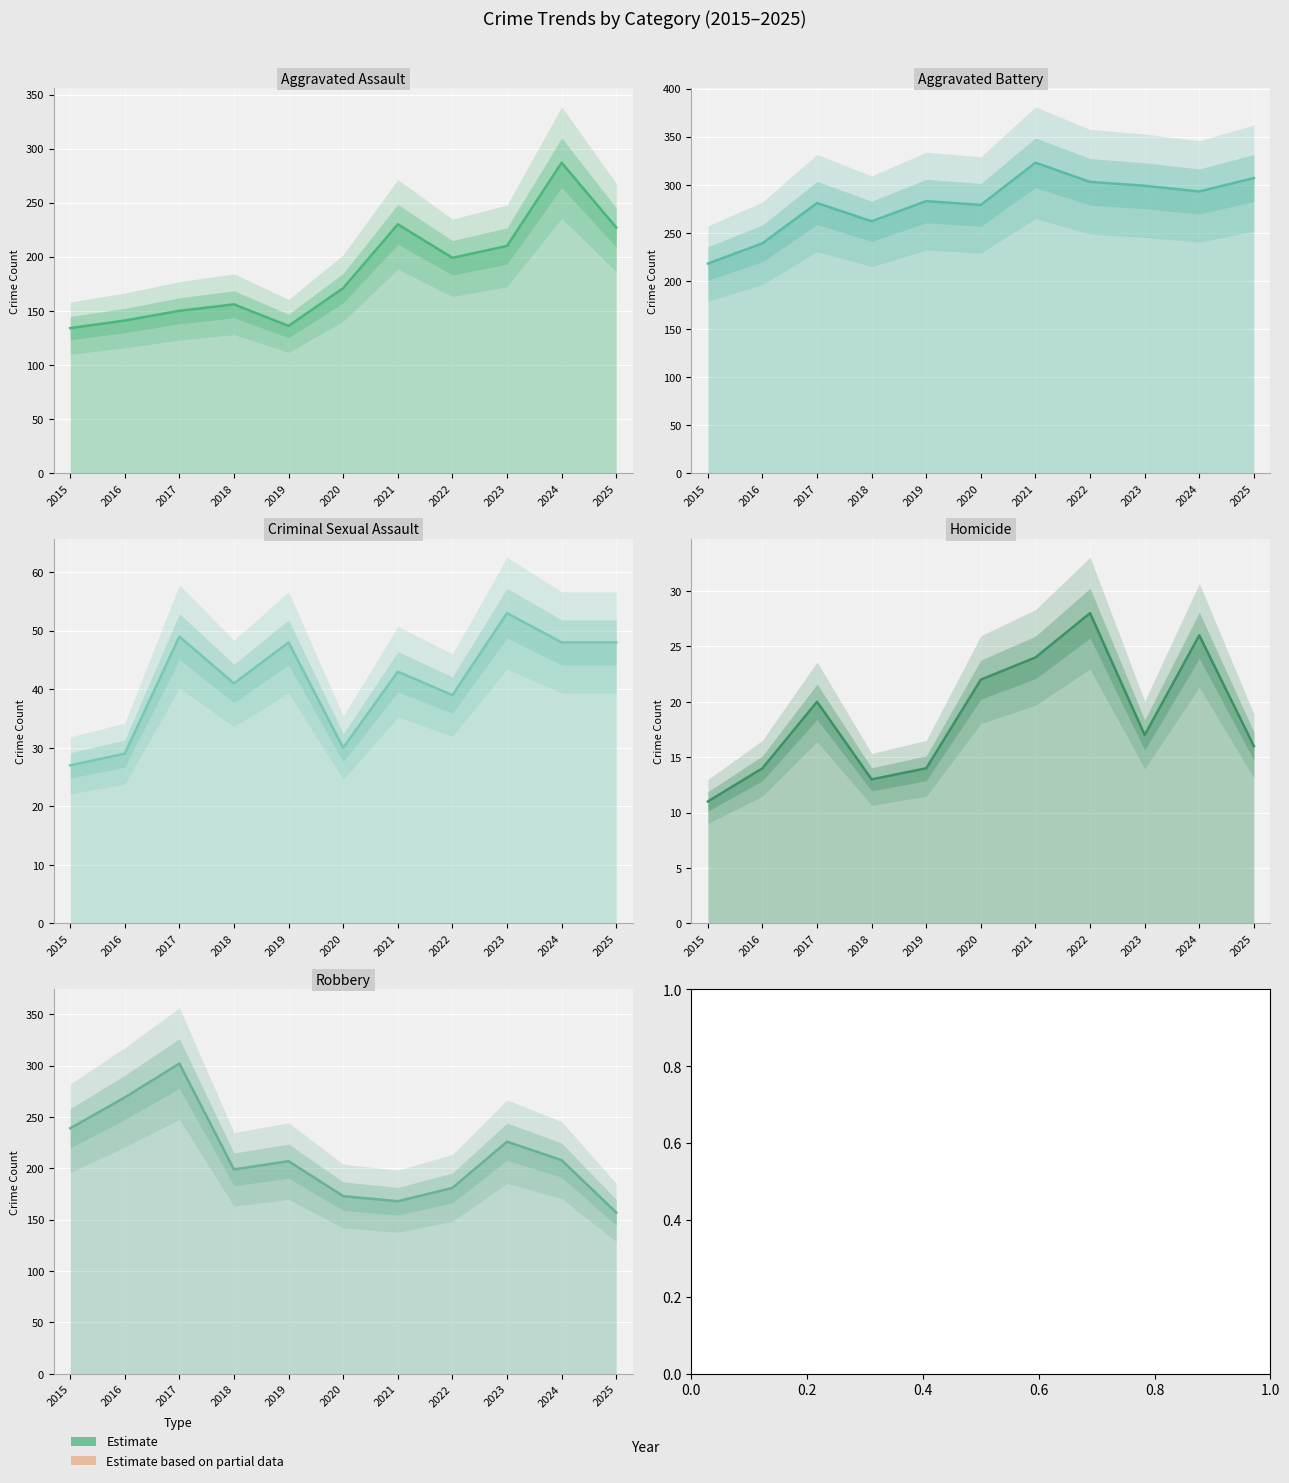

What is the difference between the second highest and minimum values in the Robbery series?

112